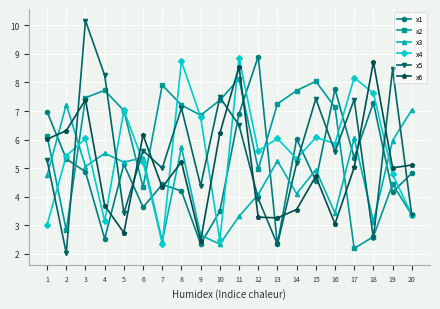

What is the sum of all x5 values?

111.5